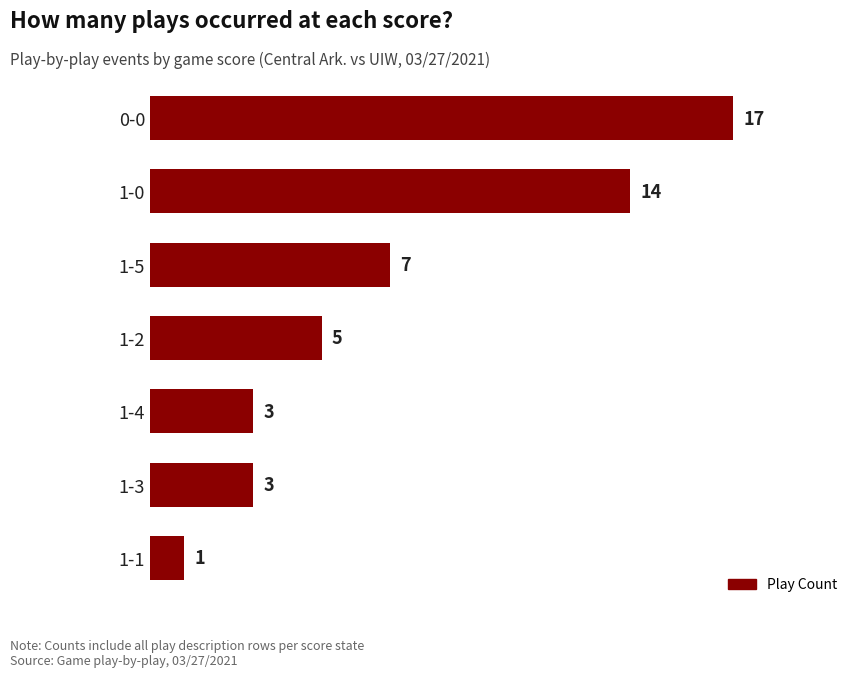

How many values are below 5?

3